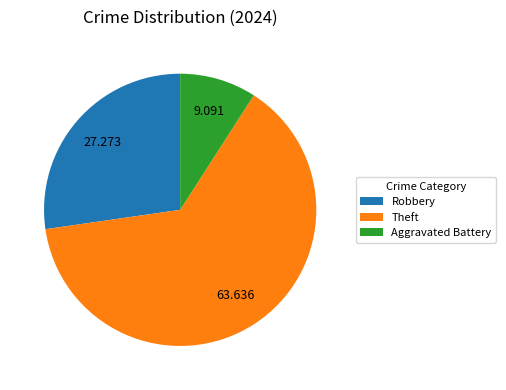

What is the largest slice in the pie chart?

Theft